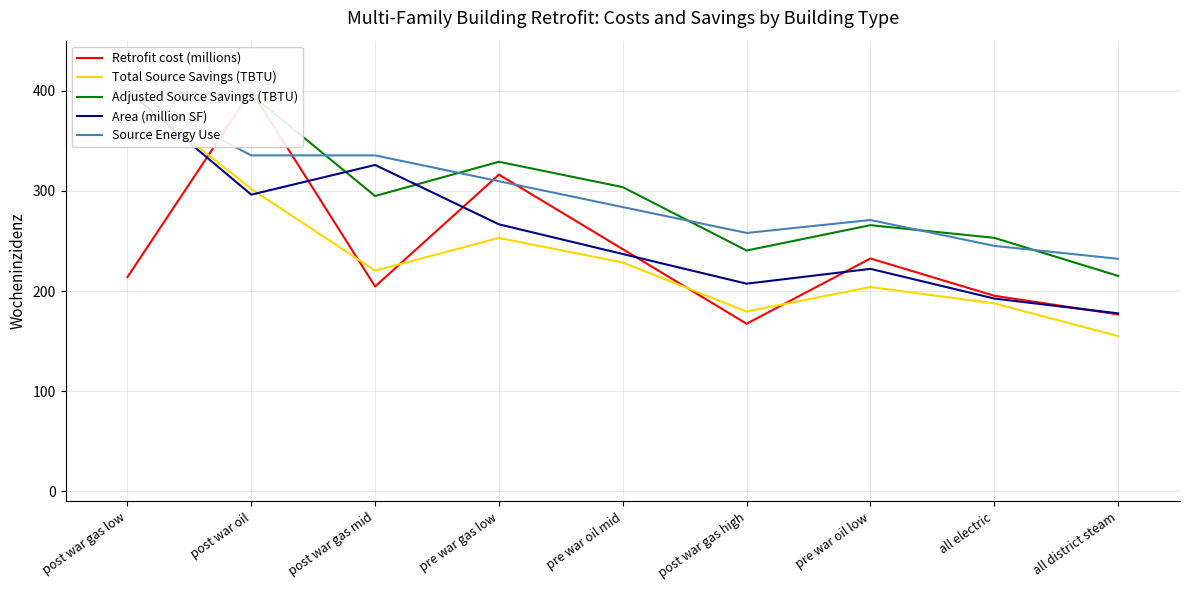

What are all the series names shown in the legend?

Retrofit cost (millions), Total Source Savings (TBTU), Adjusted Source Savings (TBTU), Area (million SF), Source Energy Use